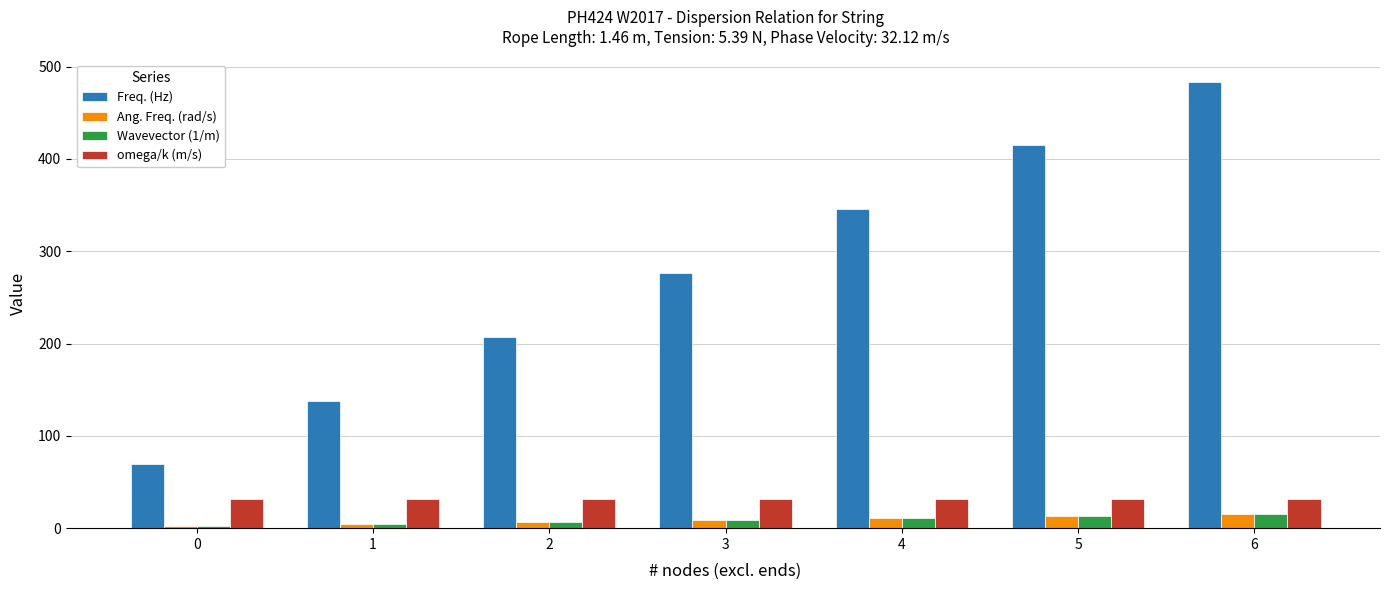

Reading right to left, what are all the values shown in this chart?

Freq. (Hz): 6=483.8	5=414.7	4=345.6	3=276.5	2=207.3	1=138.2	0=69.1
Ang. Freq. (rad/s): 6=15.1	5=12.9	4=10.8	3=8.6	2=6.5	1=4.3	0=2.2
Wavevector (1/m): 6=15.1	5=12.9	4=10.8	3=8.6	2=6.5	1=4.3	0=2.2
omega/k (m/s): 6=32.1	5=32.1	4=32.1	3=32.1	2=32.1	1=32.1	0=32.1